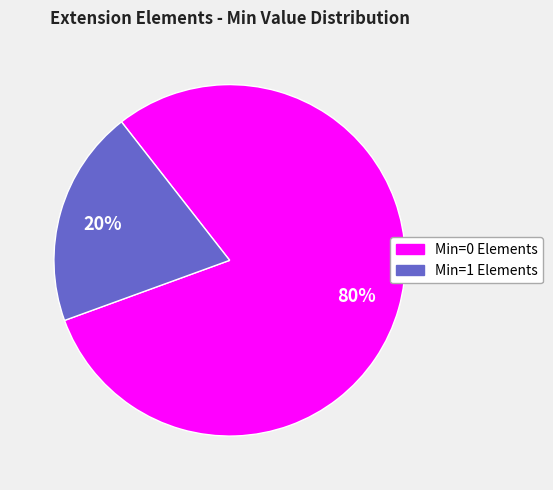

Is there a majority slice in this chart?

Yes